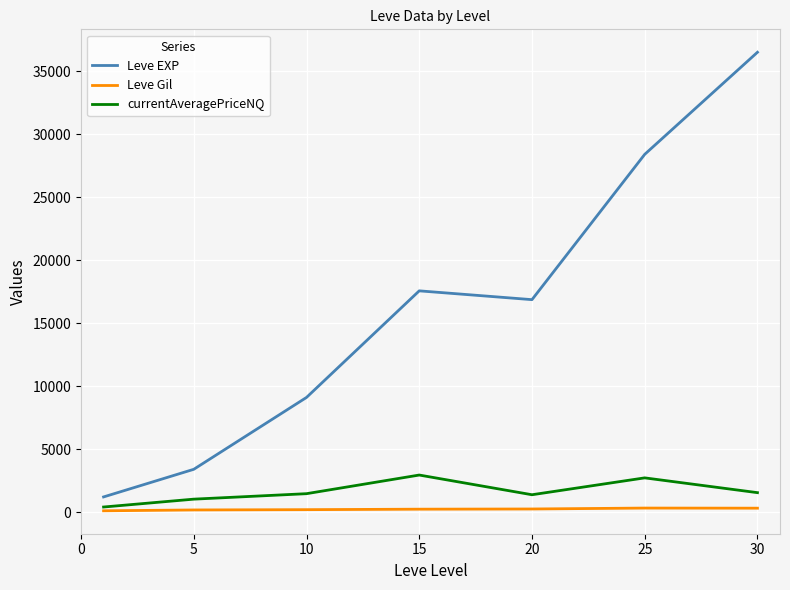

Which series has the largest total across all categories?

Leve EXP